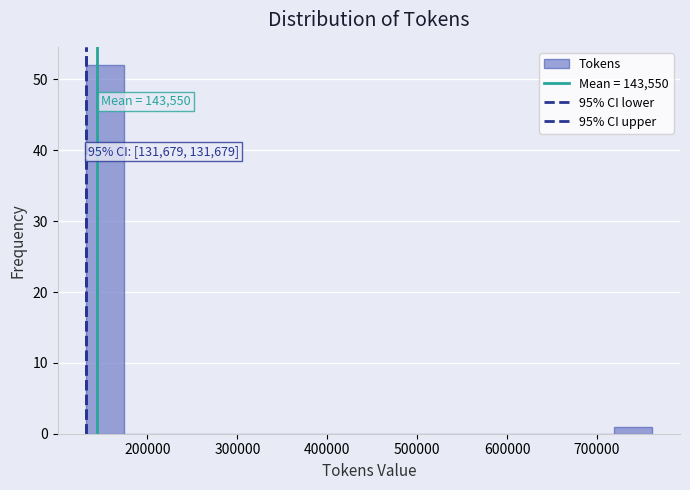

Over which range of the x-axis is the bar tallest?

130000 to 170000